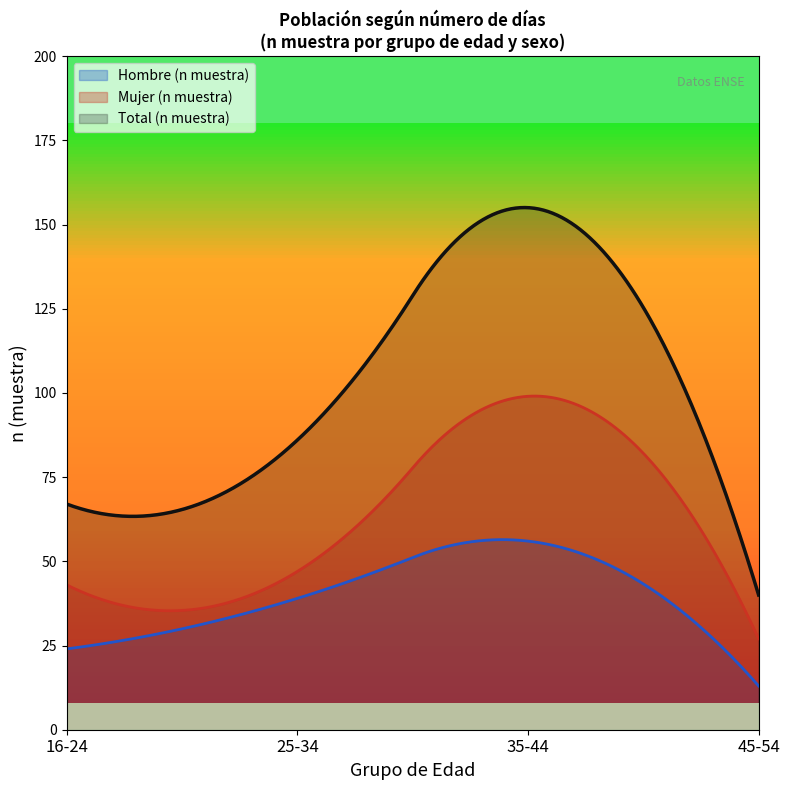

Which series changed the most between 25-34 and 35-44?

Total (n muestra)